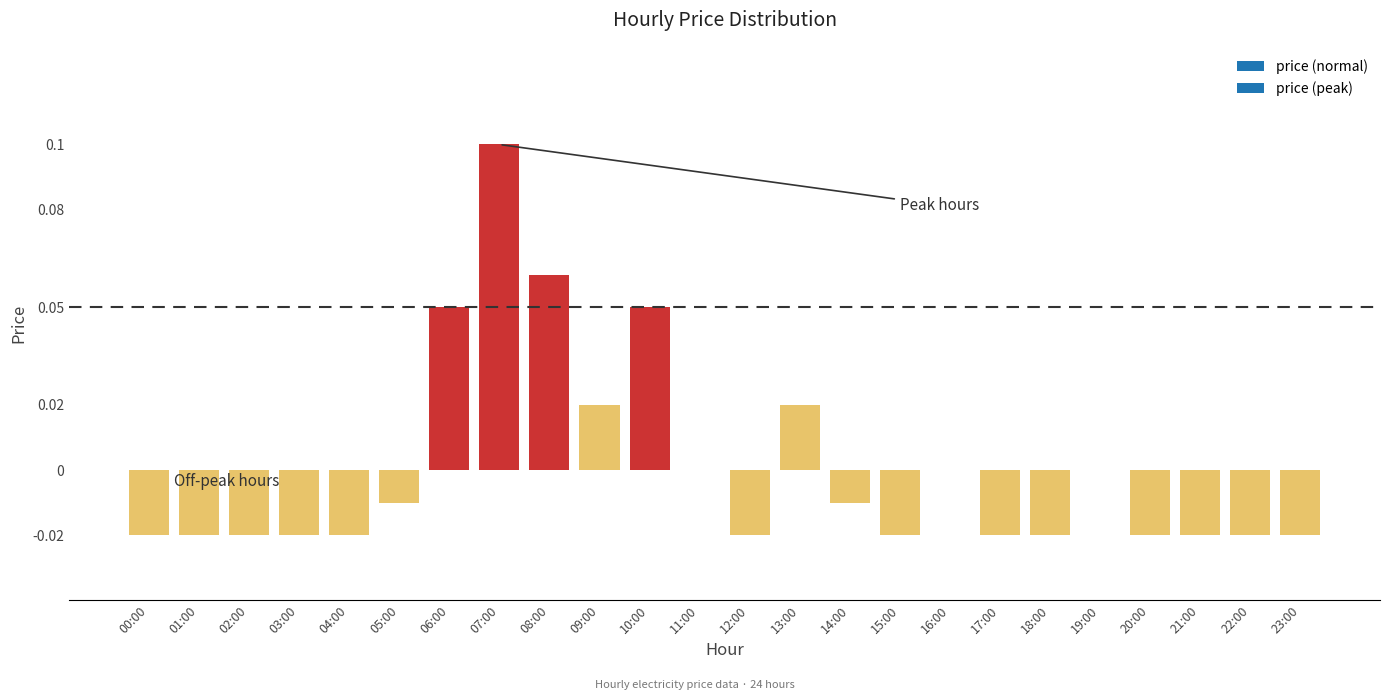

Which has a higher value, 22:00 or 05:00?

05:00